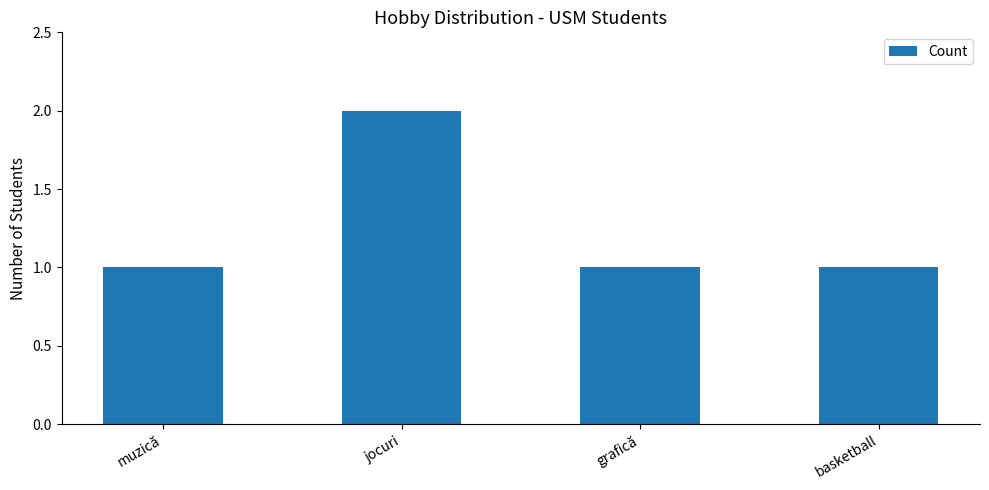

Is it true that the value at basketball is 2?

False